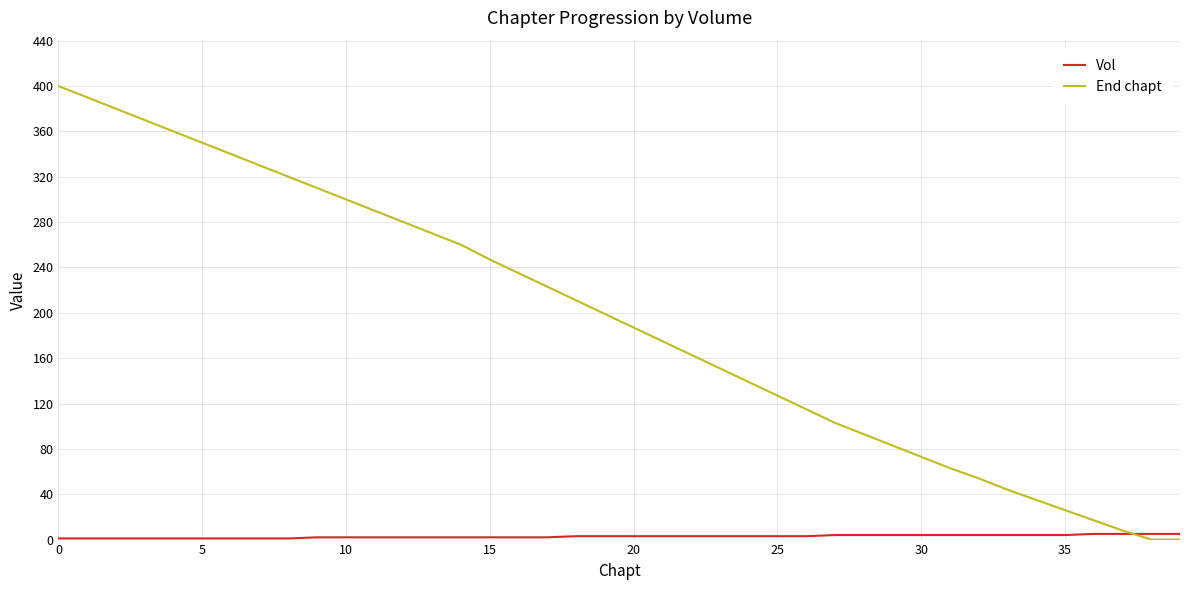

List the series in order of their peak value, lowest first.

Vol, End chapt